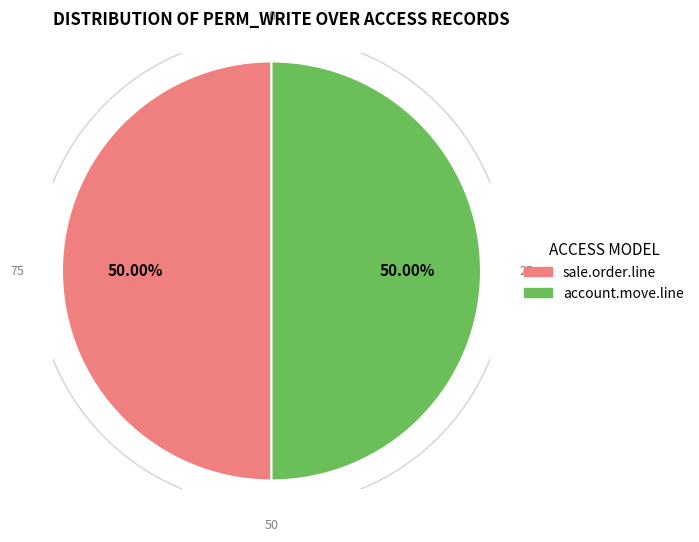

Is it true that access_sale_order_line_dimension is 41% of the pie?

False